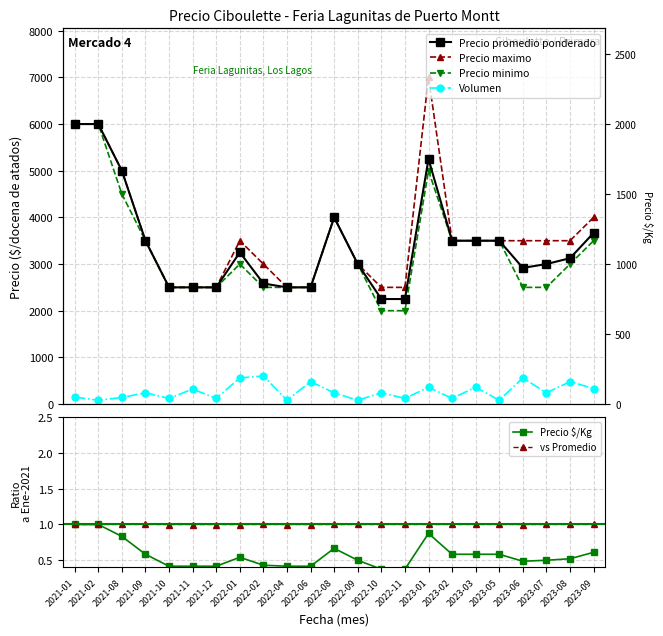

Reading right to left, what are all the values shown in this chart?

Precio promedio ponderado: 3667.0	3125.0	3000.0	2917.0	3500.0	3500.0	3500.0	5250.0	2250.0	2250.0	3000.0	4000.0	2500.0	2500.0	2583.0	3250.0	2500.0	2500.0	2500.0	3500.0	5000.0	6000.0	6000.0
Precio maximo: 4000.0	3500.0	3500.0	3500.0	3500.0	3500.0	3500.0	7000.0	2500.0	2500.0	3000.0	4000.0	2500.0	2500.0	3000.0	3500.0	2500.0	2500.0	2500.0	3500.0	5000.0	6000.0	6000.0
Precio minimo: 3500.0	3000.0	2500.0	2500.0	3500.0	3500.0	3500.0	5000.0	2000.0	2000.0	3000.0	4000.0	2500.0	2500.0	2500.0	3000.0	2500.0	2500.0	2500.0	3500.0	4500.0	6000.0	6000.0
Volumen: 330.0	480.0	240.0	560.0	80.0	360.0	120.0	360.0	120.0	240.0	80.0	240.0	480.0	80.0	600.0	560.0	120.0	320.0	120.0	240.0	140.0	80.0	150.0
Precio $/Kg: 0.6	0.5	0.5	0.5	0.6	0.6	0.6	0.9	0.4	0.4	0.5	0.7	0.4	0.4	0.4	0.5	0.4	0.4	0.4	0.6	0.8	1.0	1.0
vs Promedio: 1.0	1.0	1.0	1.0	1.0	1.0	1.0	1.0	1.0	1.0	1.0	1.0	1.0	1.0	1.0	1.0	1.0	1.0	1.0	1.0	1.0	1.0	1.0